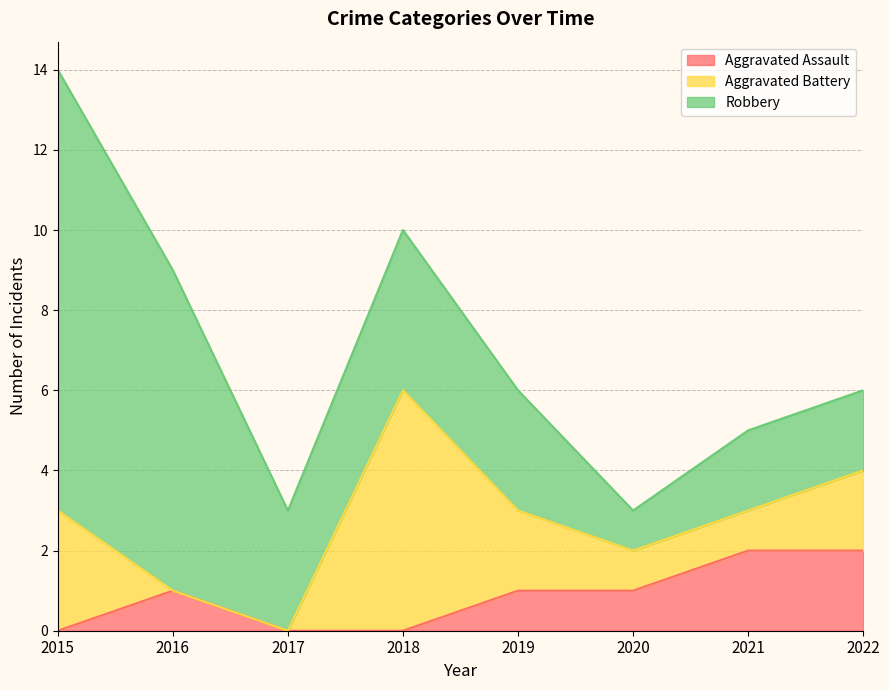

After their last crossing, which series has the higher values: Aggravated Battery or Aggravated Assault?

Aggravated Assault